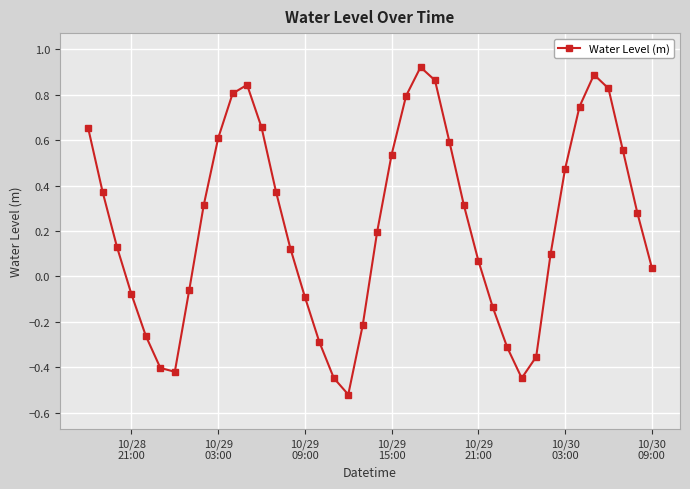

What is the sum of all values?

9.0